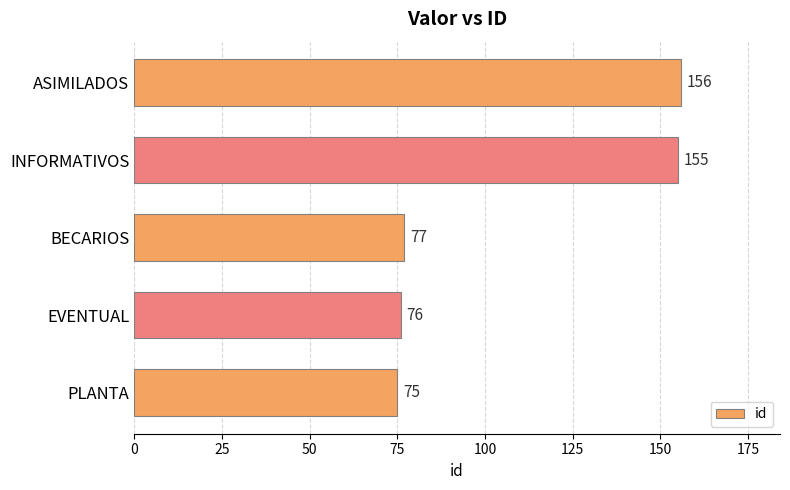

Reading top to bottom, transcribe all the data shown in this chart.

156	155	77	76	75